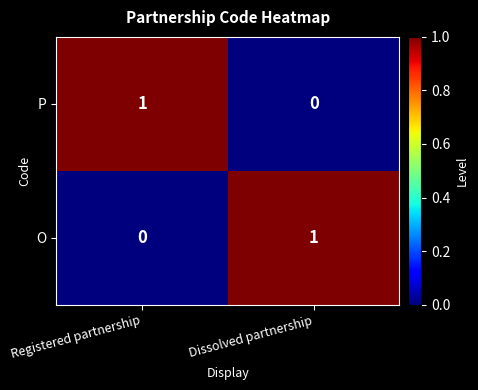

How many distinct data groups are displayed?

2